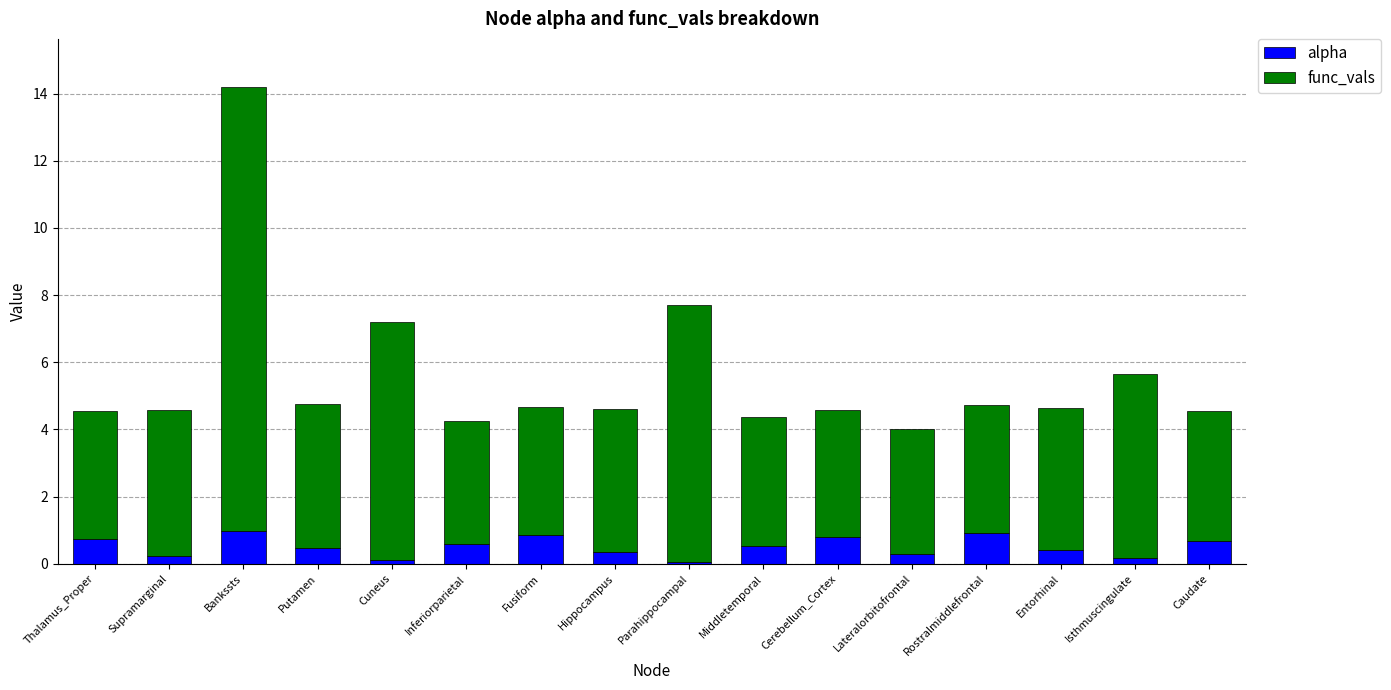

What is the maximum value for alpha?

1.0